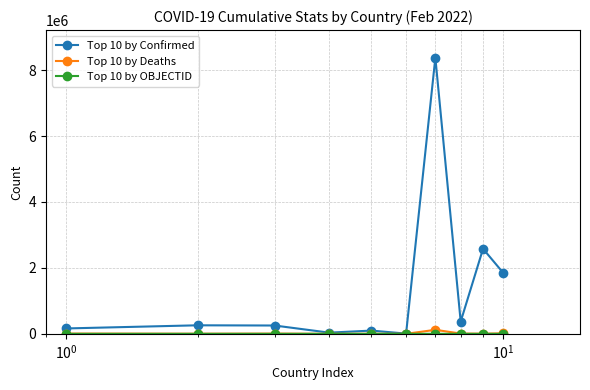

What is the value of the Top 10 by Confirmed point at the 6th from the left?

6627